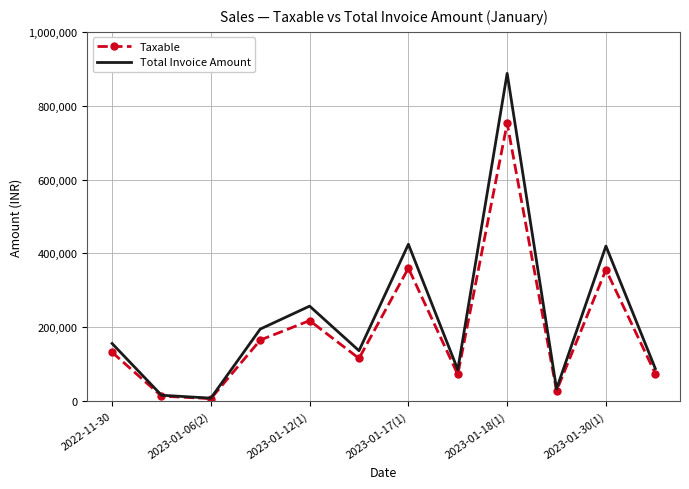

Which series has the widest spread of values?

Total Invoice Amount